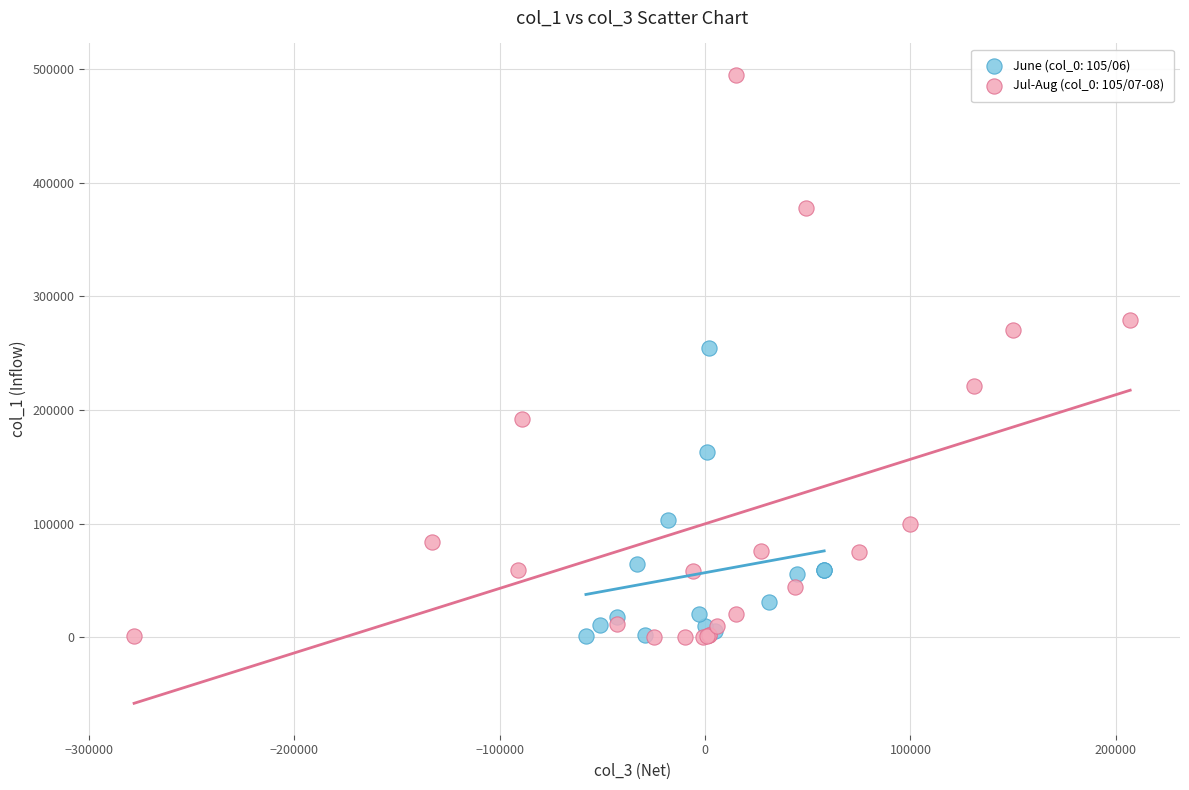

Which series contains the highest Y value?

Jul-Aug (col_0: 105/07-08)